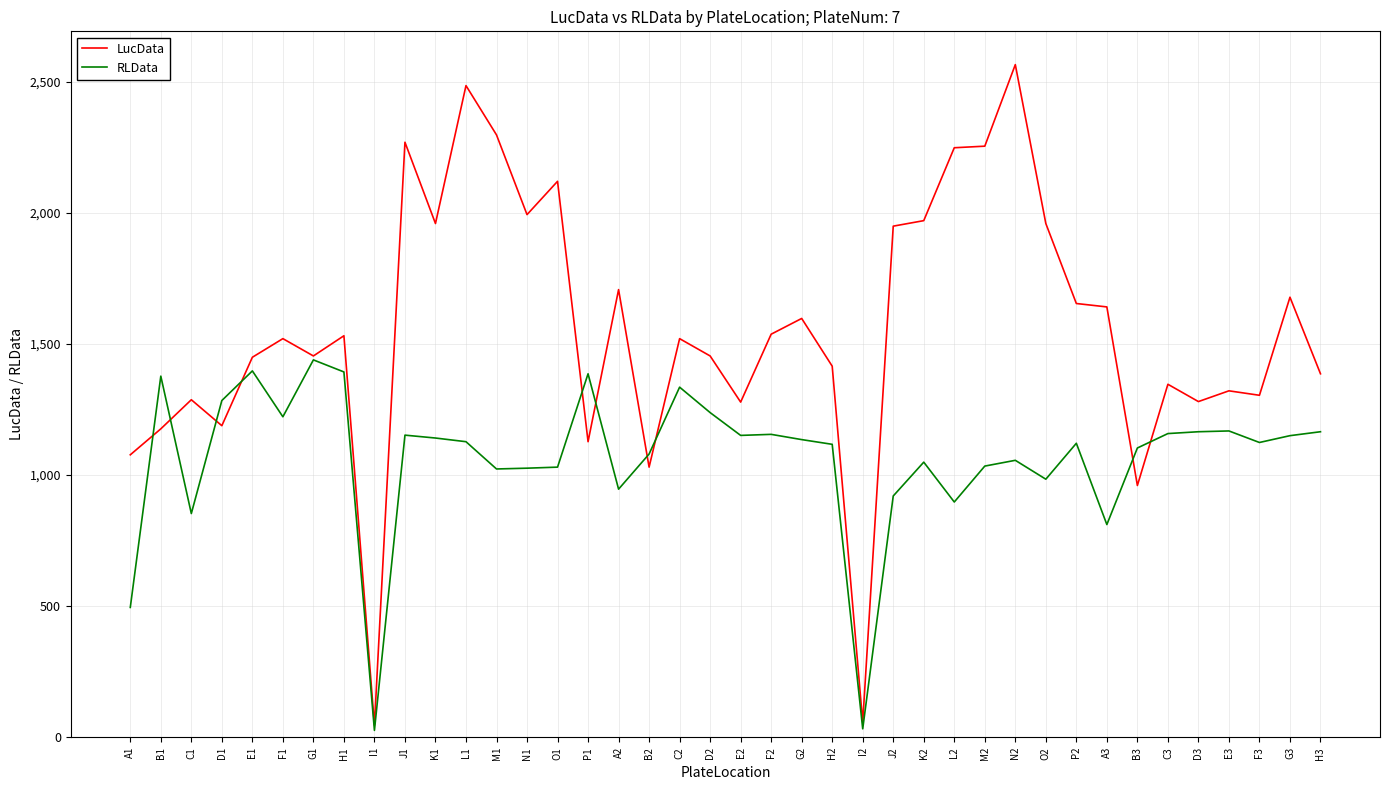

Is the value of RLData at D2 greater than the value of LucData at G3?

No